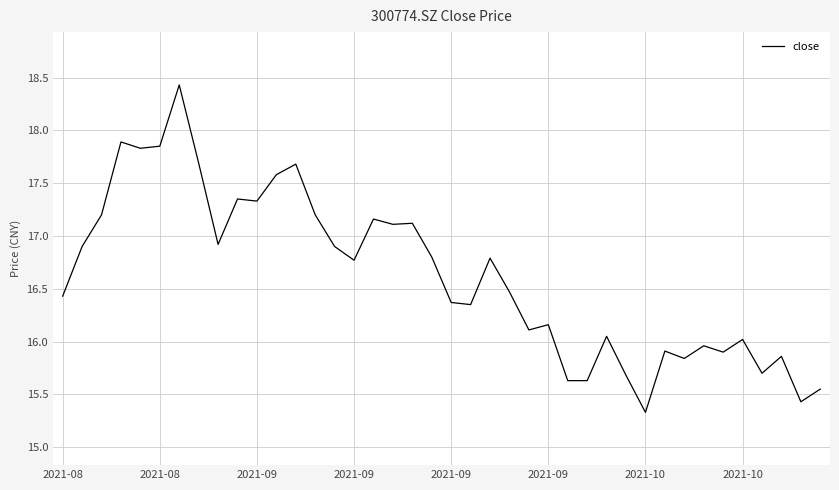

What is the greatest value displayed?

18.4